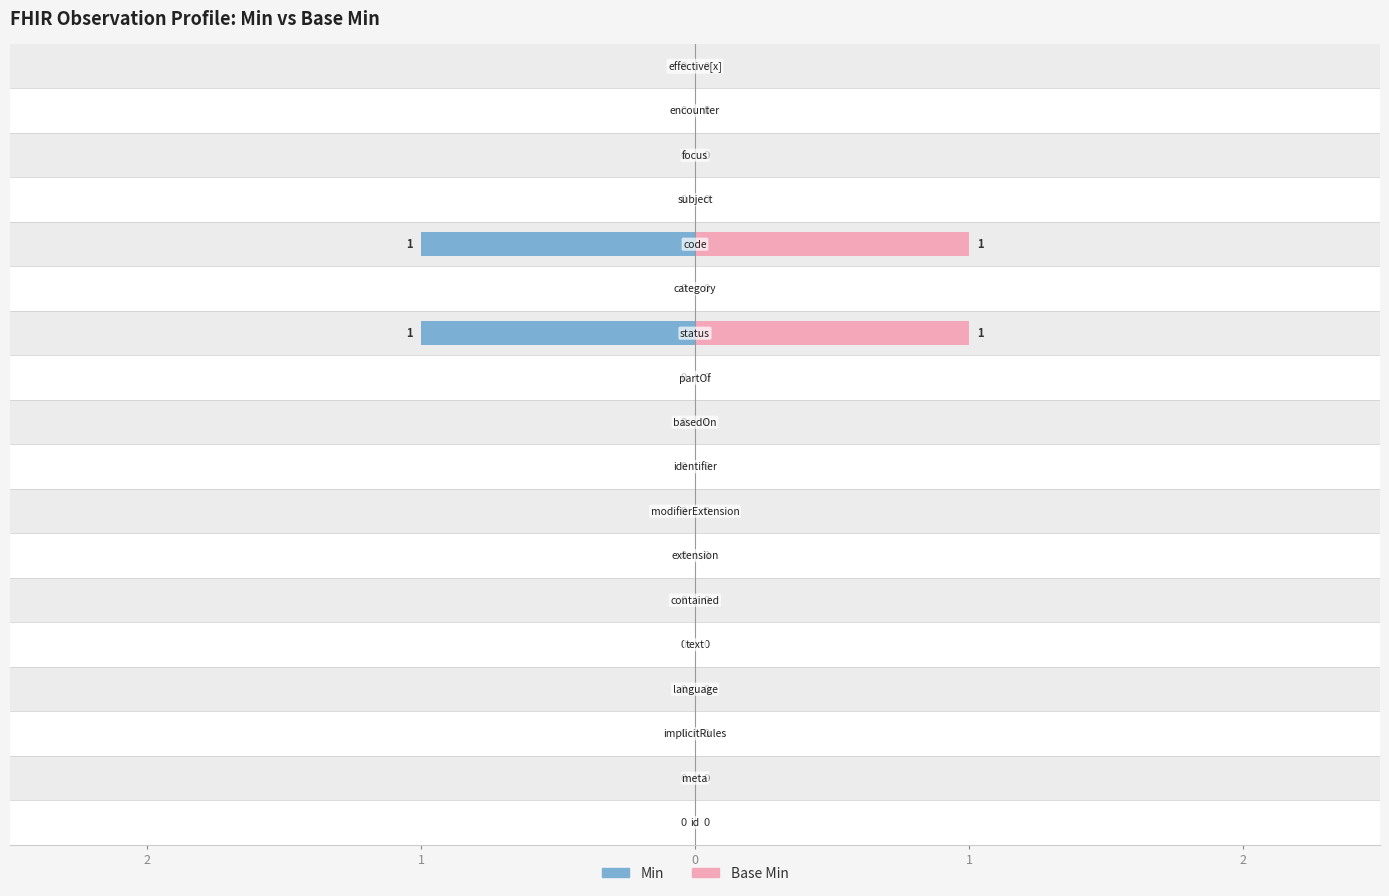

What are all the series names shown in the legend?

Min, Base Min